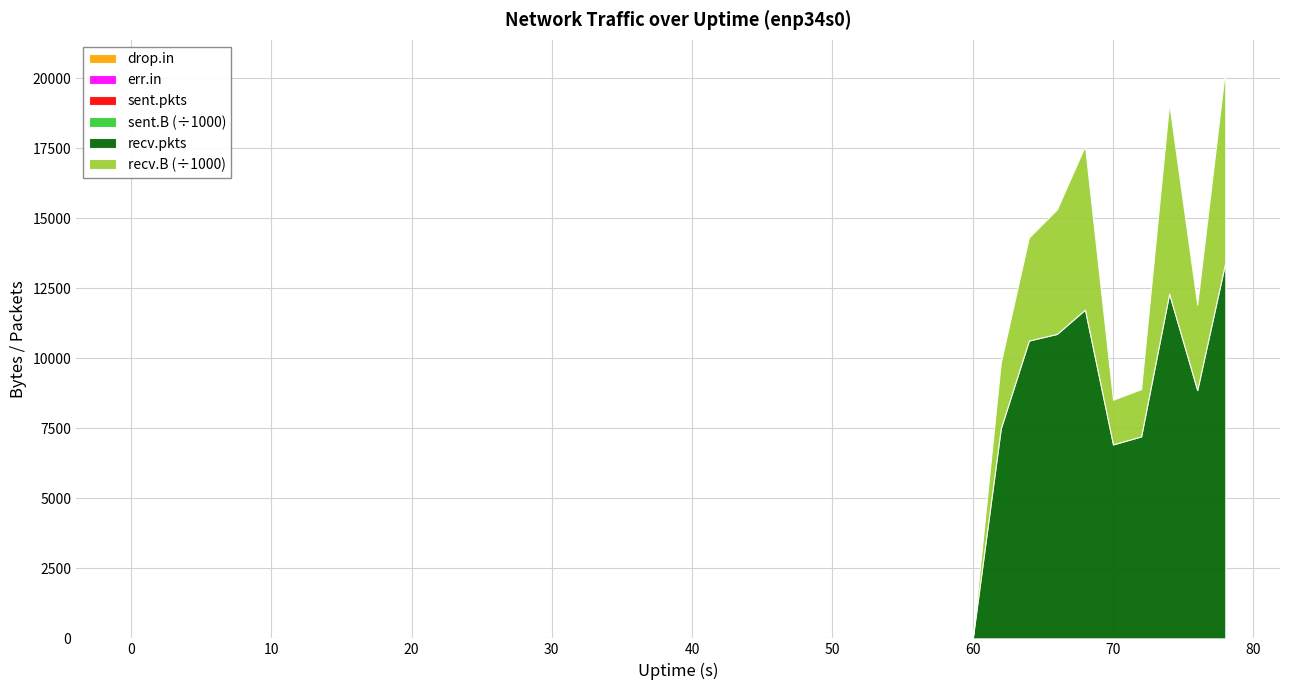

Reading left to right, transcribe all the data shown in this chart.

sent.B: 0=0	2=0	4=74	6=0	8=0	10=0	12=0	14=0	16=0	18=0	20=0	22=0	24=0	26=0	28=0	30=0	32=0	34=0	36=0	38=0	40=0	42=0	44=0	46=0	48=0	50=0	52=0	54=0	56=0	58=0	60=0	62=0	64=0	66=0	68=0	70=0	72=0	74=0	76=0	78=0
recv.B: 0=0	2=0	4=0	6=0	8=0	10=0	12=0	14=0	16=0	18=0	20=0	22=0	24=0	26=0	28=0	30=0	32=0	34=0	36=0	38=0	40=0	42=0	44=0	46=0	48=0	50=0	52=0	54=0	56=0	58=0	60=0	62=2346116	64=3678280	66=4447489	68=5850328	70=1596380	72=1688469	74=6795020	76=3053693	78=6933128
sent.pkts: 0=0	2=0	4=1	6=0	8=0	10=0	12=0	14=0	16=0	18=0	20=0	22=0	24=0	26=0	28=0	30=0	32=0	34=0	36=0	38=0	40=0	42=0	44=0	46=0	48=0	50=0	52=0	54=0	56=0	58=0	60=0	62=0	64=0	66=0	68=0	70=0	72=0	74=0	76=0	78=0
recv.pkts: 0=0	2=0	4=0	6=0	8=0	10=0	12=0	14=0	16=0	18=0	20=0	22=0	24=0	26=0	28=0	30=0	32=0	34=0	36=0	38=0	40=0	42=0	44=0	46=0	48=0	50=0	52=0	54=0	56=0	58=0	60=0	62=7503	64=10638	66=10876	68=11744	70=6928	72=7215	74=12313	76=8869	78=13429
err.in: 0=0	2=0	4=0	6=0	8=0	10=0	12=0	14=0	16=0	18=0	20=0	22=0	24=0	26=0	28=0	30=0	32=0	34=0	36=0	38=0	40=0	42=0	44=0	46=0	48=0	50=0	52=0	54=0	56=0	58=0	60=0	62=0	64=0	66=0	68=0	70=0	72=0	74=0	76=0	78=0
drop.in: 0=0	2=0	4=0	6=0	8=0	10=0	12=0	14=0	16=0	18=0	20=0	22=0	24=0	26=0	28=0	30=0	32=0	34=0	36=0	38=0	40=0	42=0	44=0	46=0	48=0	50=0	52=0	54=0	56=0	58=0	60=0	62=0	64=0	66=0	68=0	70=0	72=0	74=0	76=0	78=0